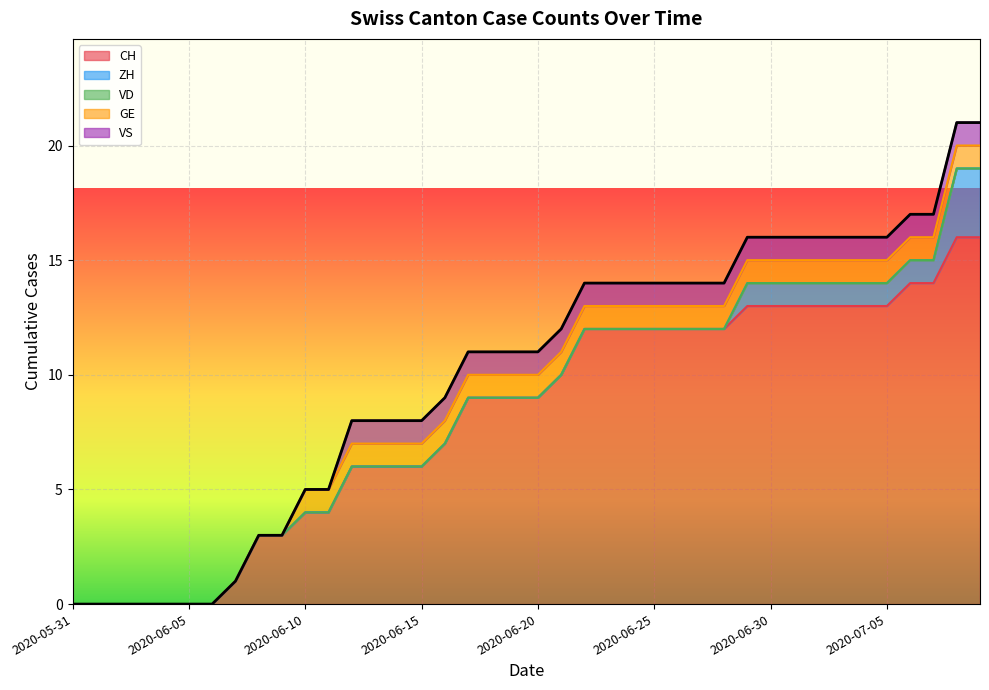

Between 2020-06-01 and 2020-06-08, which series saw the biggest shift?

CH